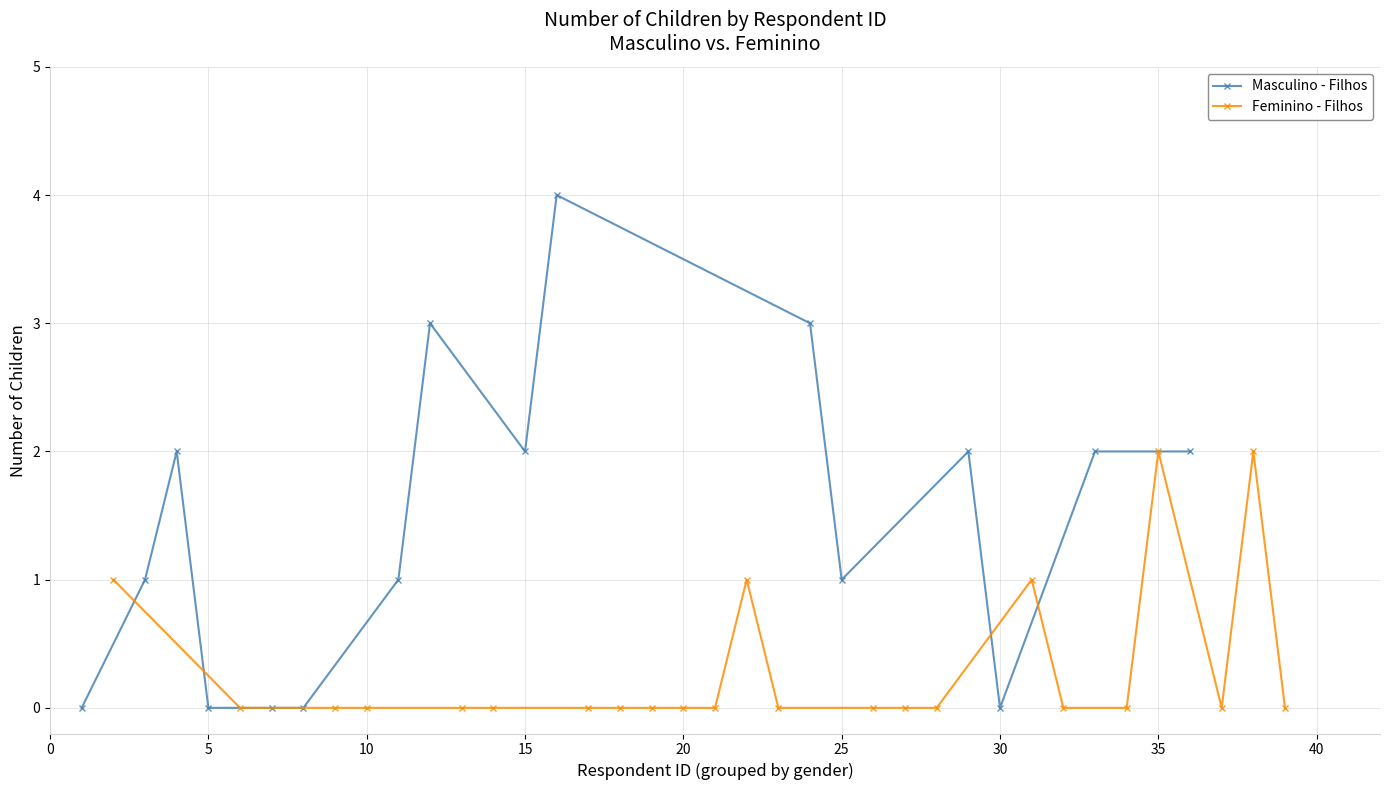

Between 29 and 23, which series saw the biggest shift?

Masculino - Filhos